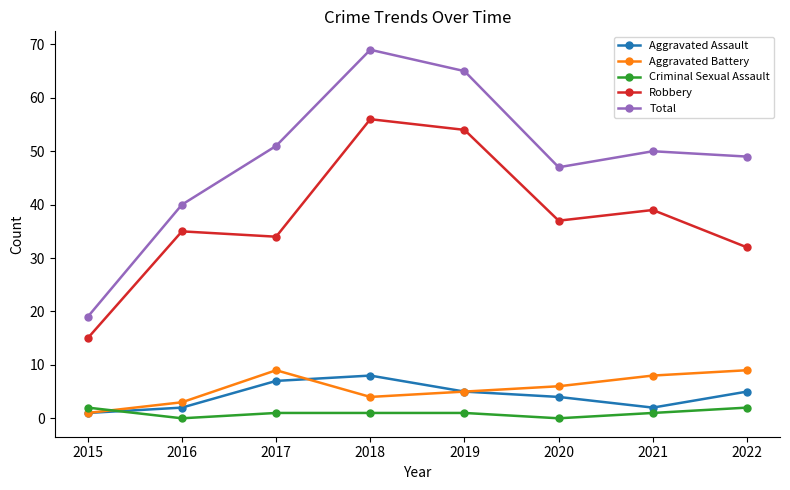

Where does the Criminal Sexual Assault series first go above 1?

2015